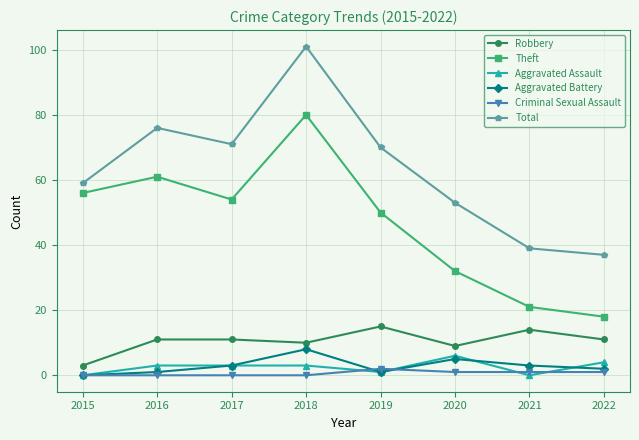

True or false: Robbery and Criminal Sexual Assault cross at least once.

False